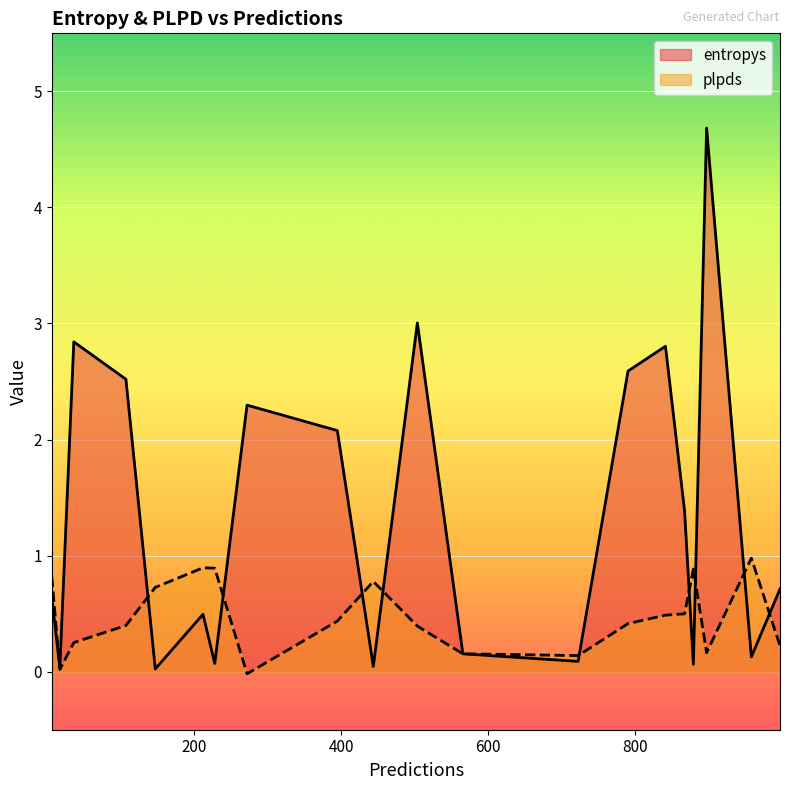

How many lines are shown in the chart?

2